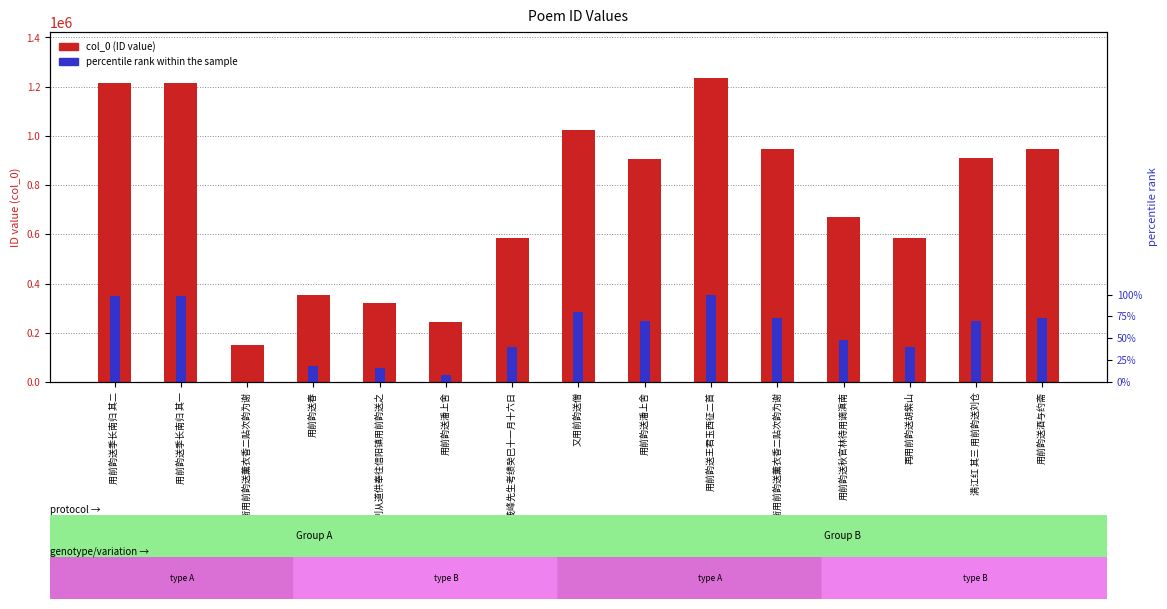

Which series has the largest range (max minus min)?

col_0 (ID value)